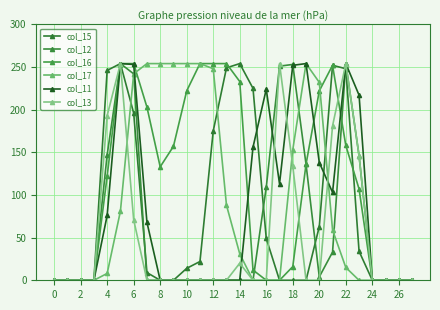

How many distinct data groups are displayed?

6